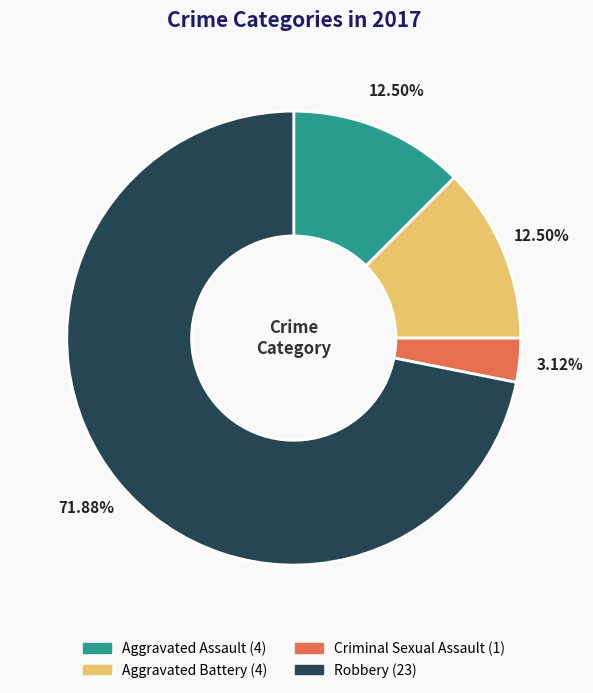

What percentage is the Robbery slice, to the nearest percent?

72%